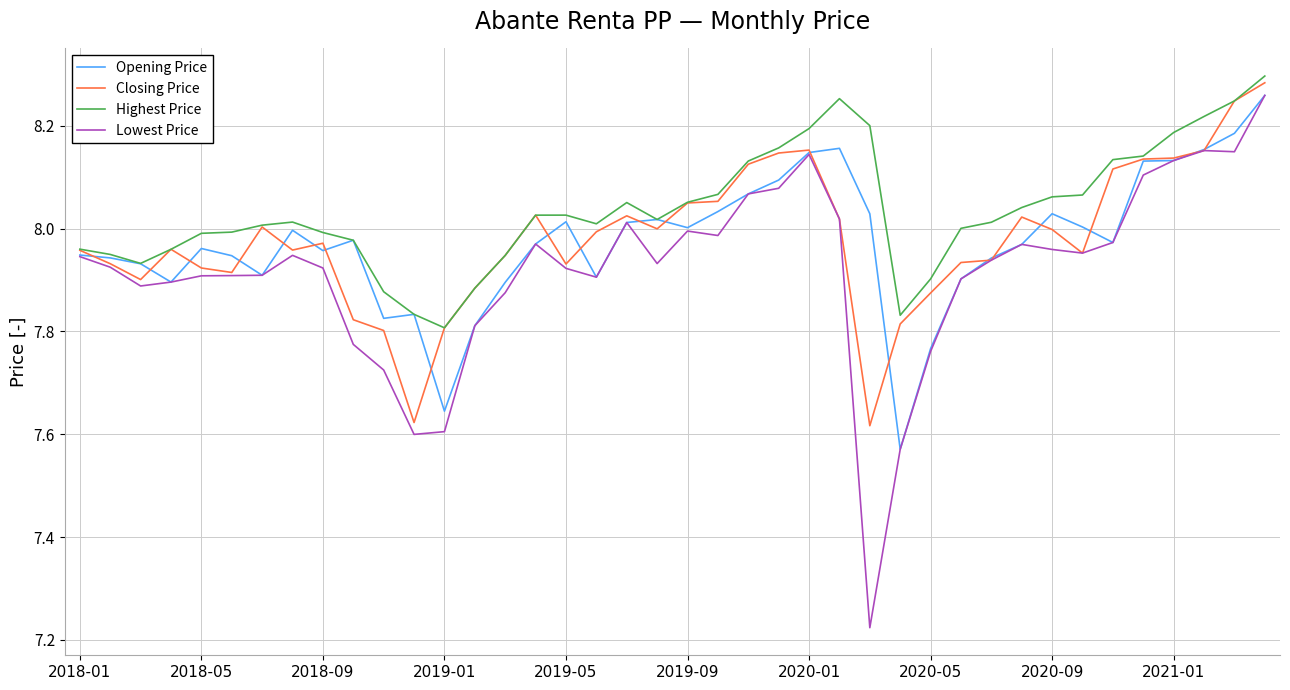

Which series has the largest total across all categories?

Highest Price